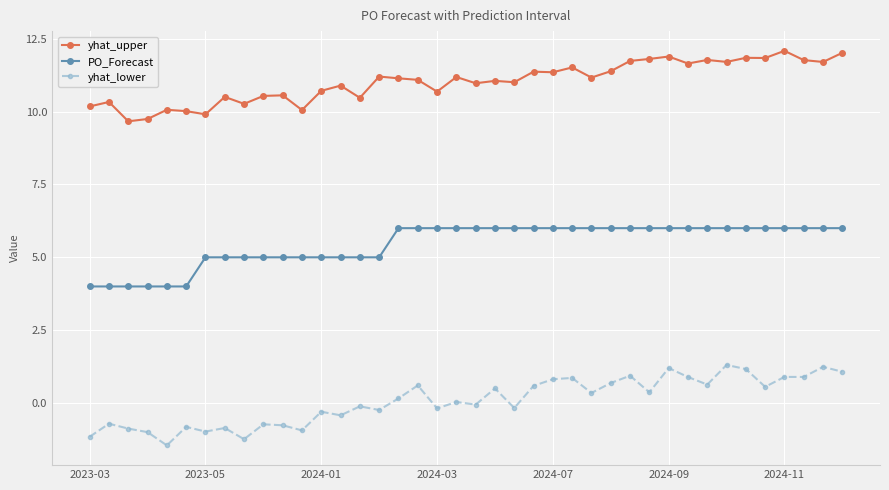

What is the average value of the yhat_upper series?

11.0